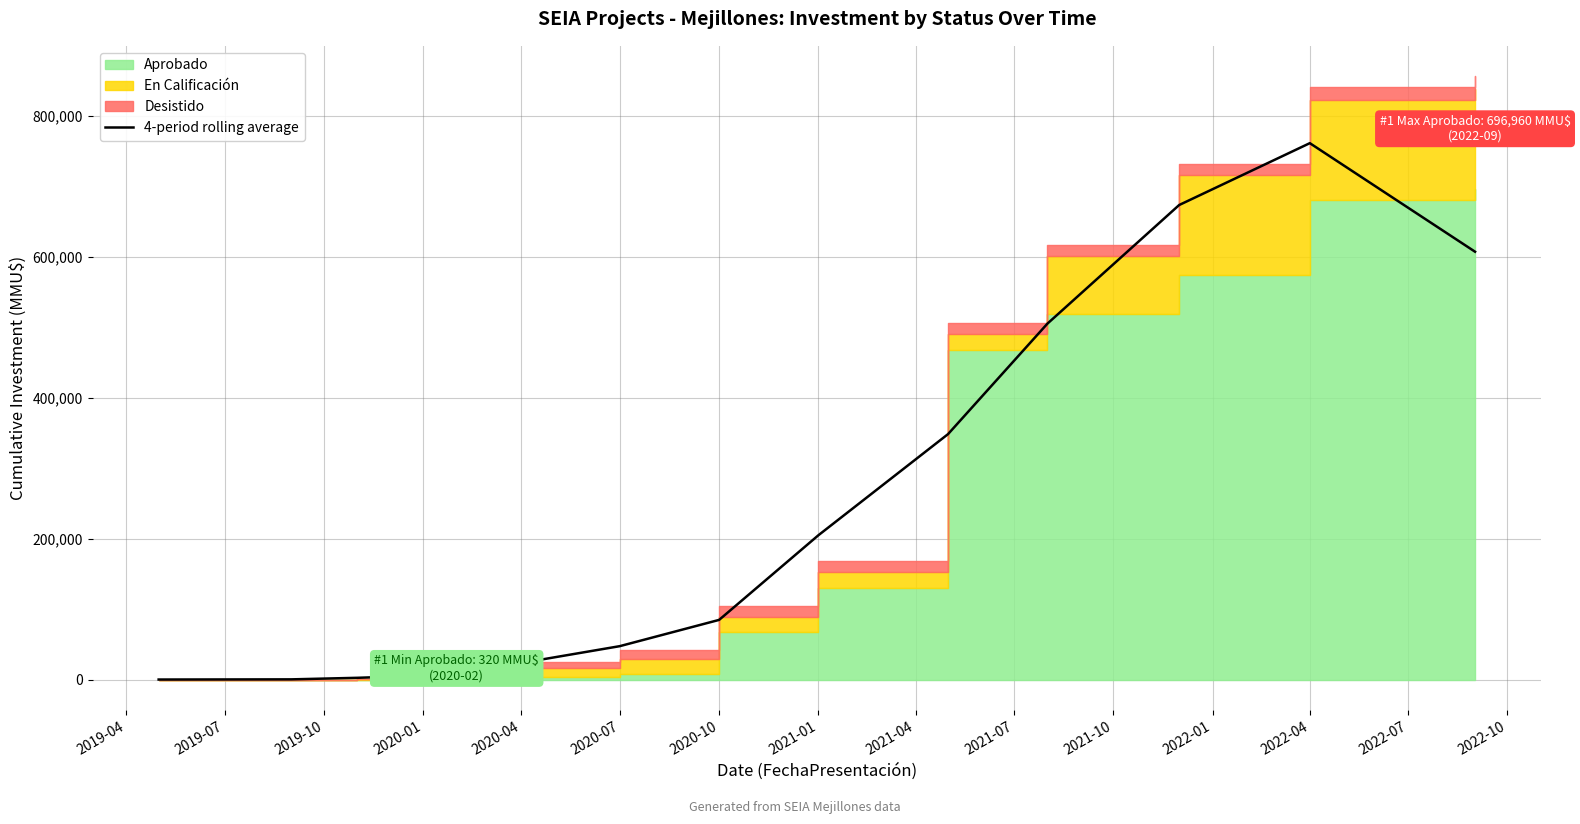

True or false: there are more than 0 points higher than both neighbors.

True